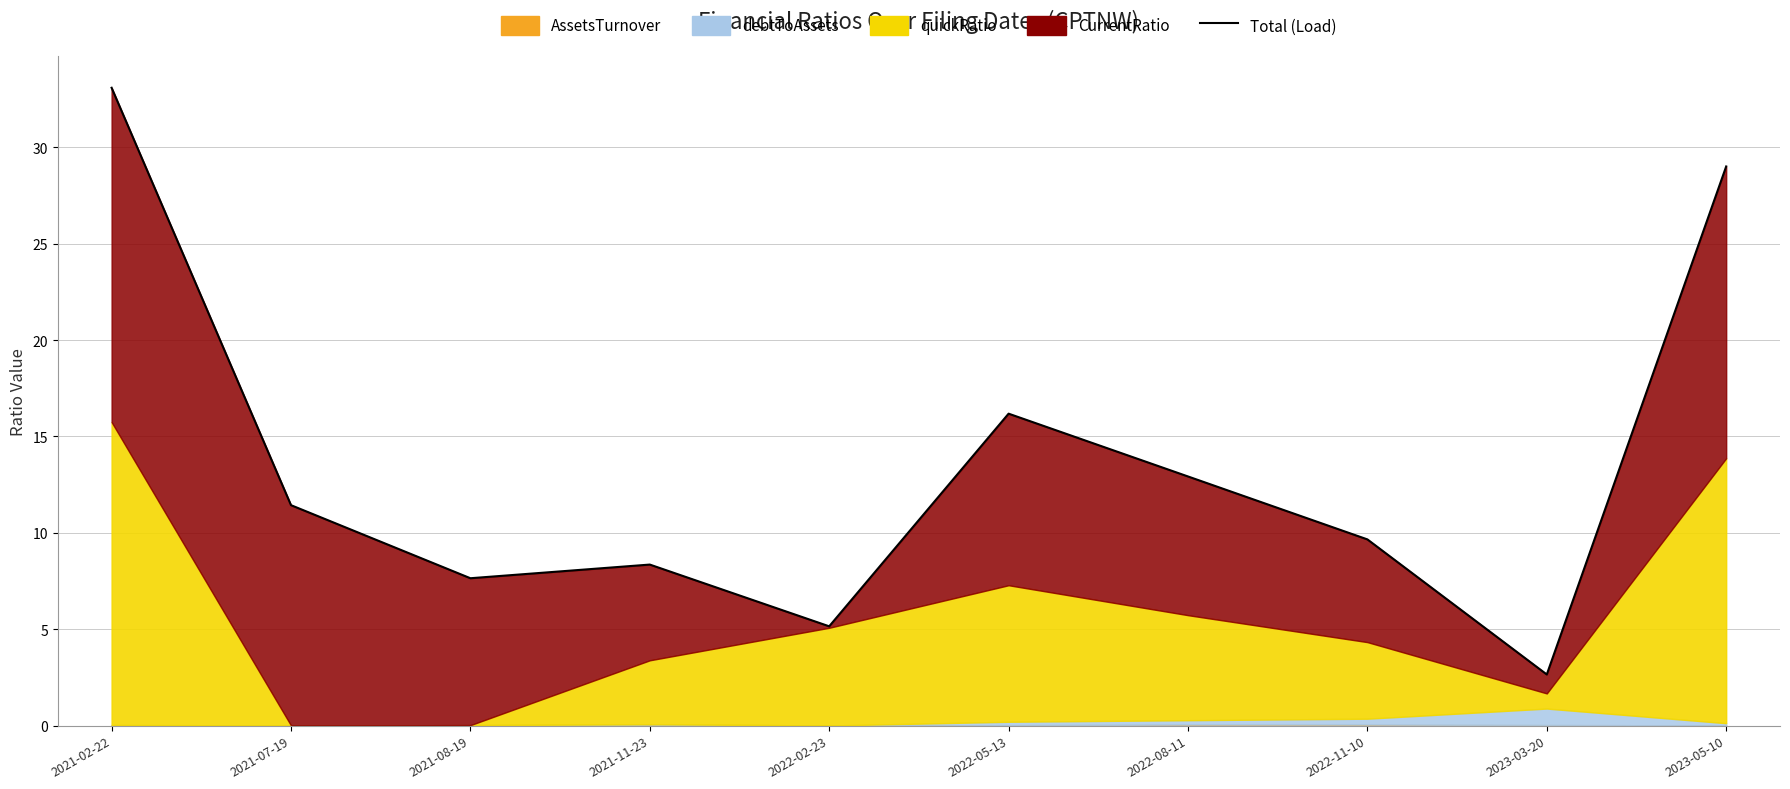

Between 2021-02-22 and 2022-11-10, which is larger?

2021-02-22